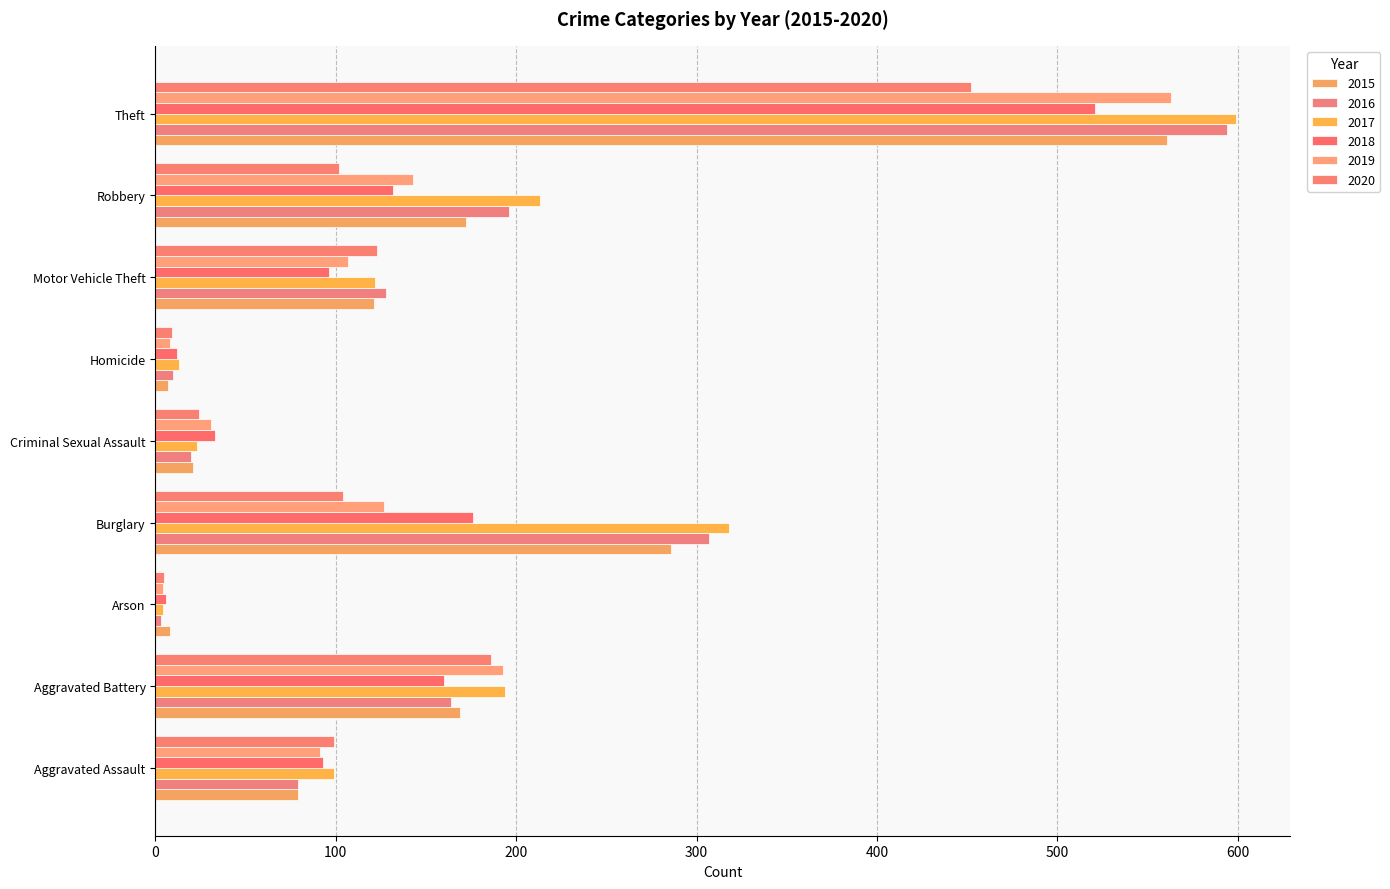

What is the value of the 2017 bar at the 2nd from the left?

194